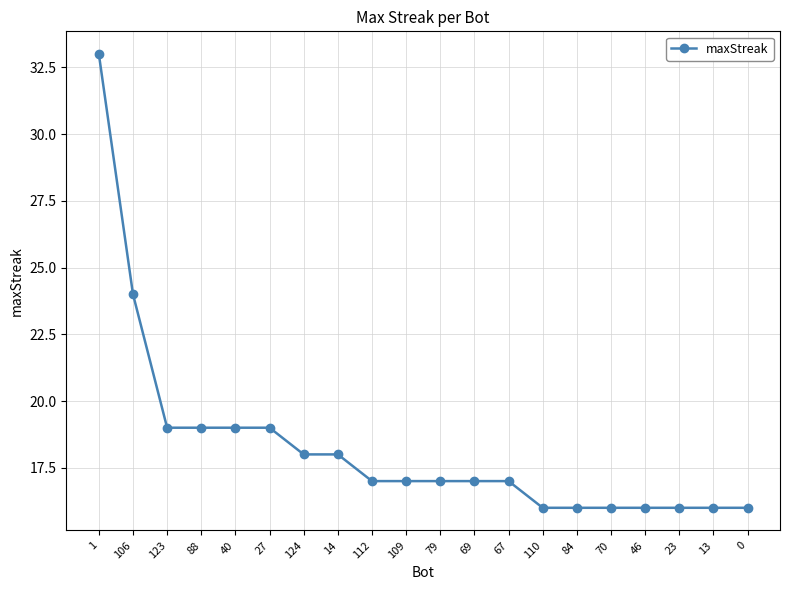

Is it true that the value at 0 is 16?

True